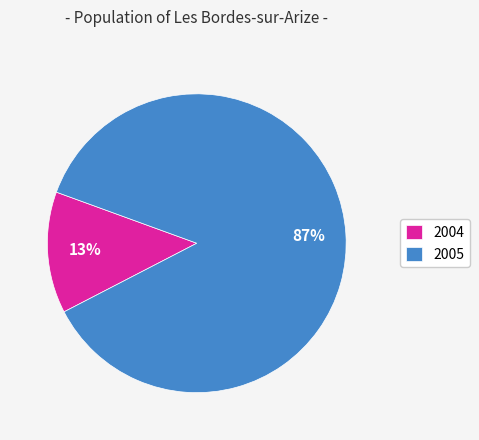

To the nearest percent, what is the difference between the largest and smallest slice percentages?

74%